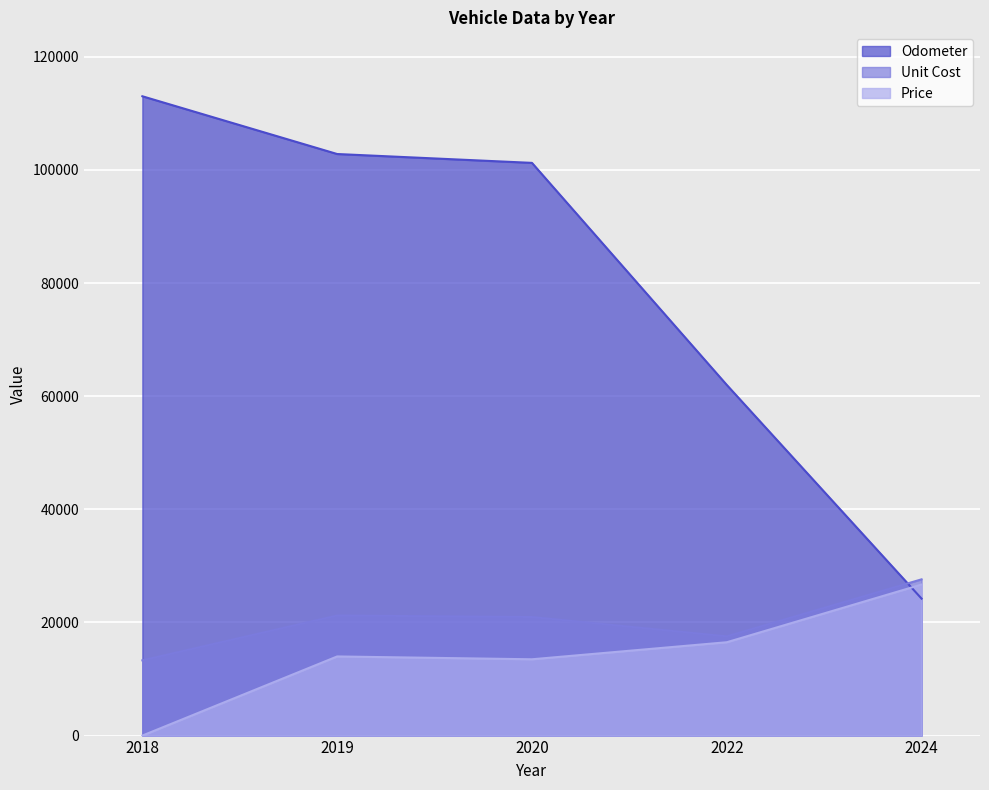

What are all the series names shown in the legend?

Odometer, Unit Cost, Price